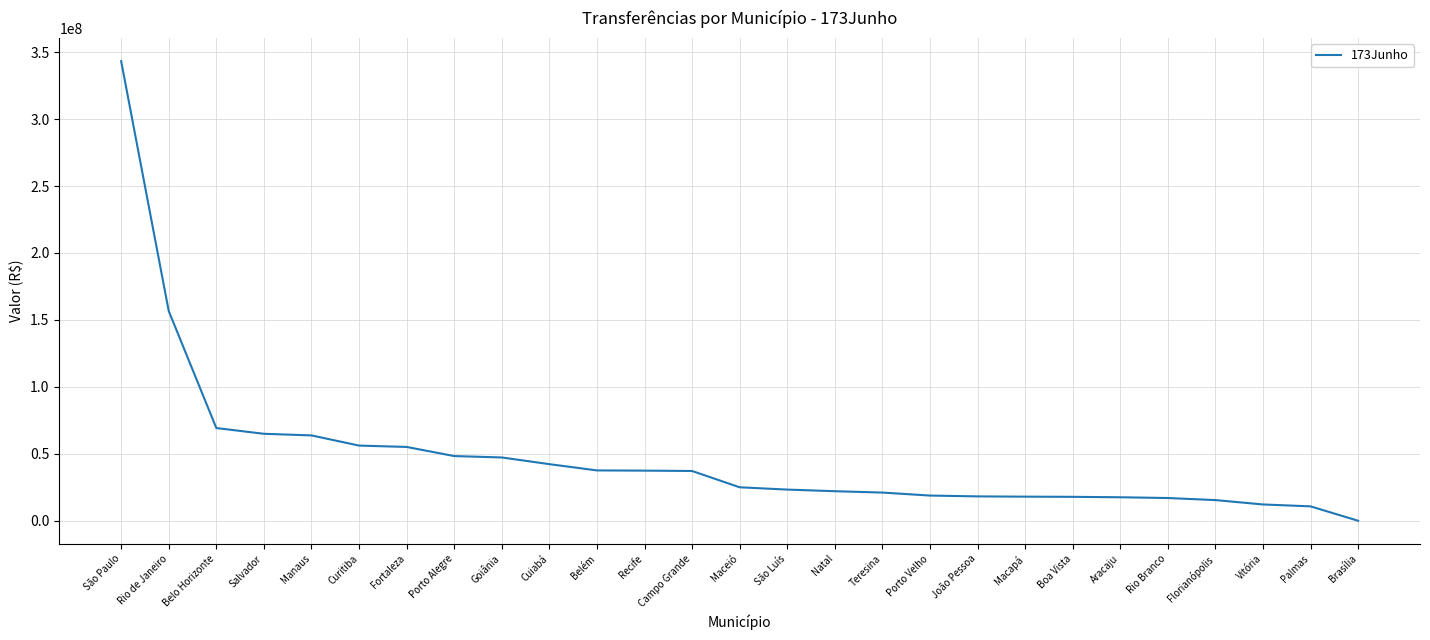

At which label is the value closest to 171618396?

Rio de Janeiro